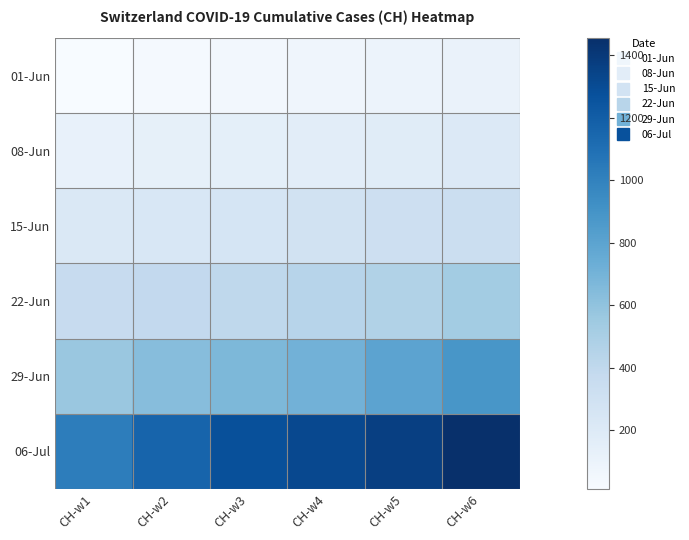

How many categories are shown in the chart?

6